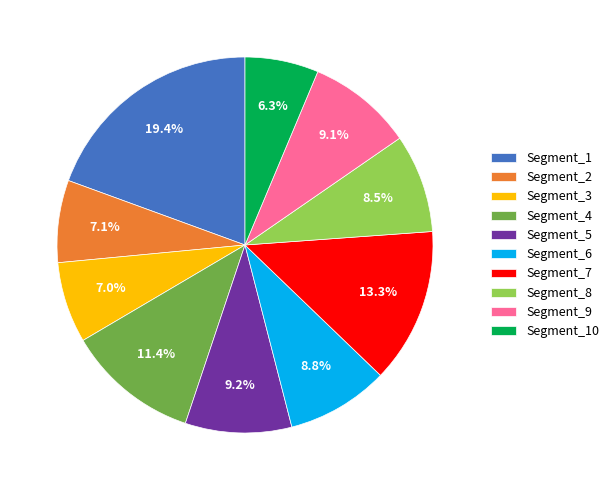

Combined, do Segment_10 and Segment_4 account for over 50%?

No